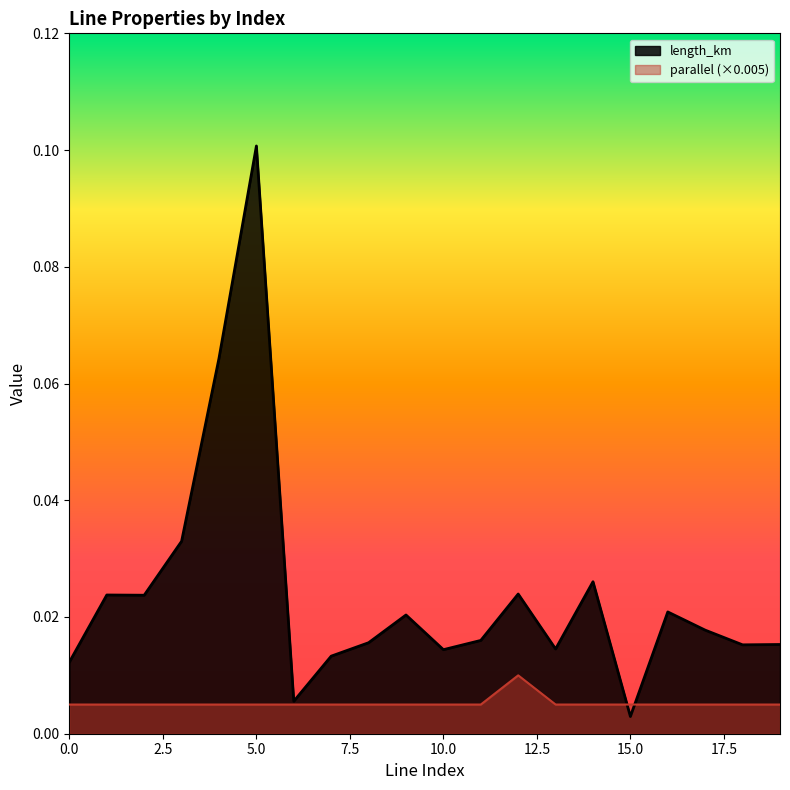

How many intersections are there between length_km and parallel?

2